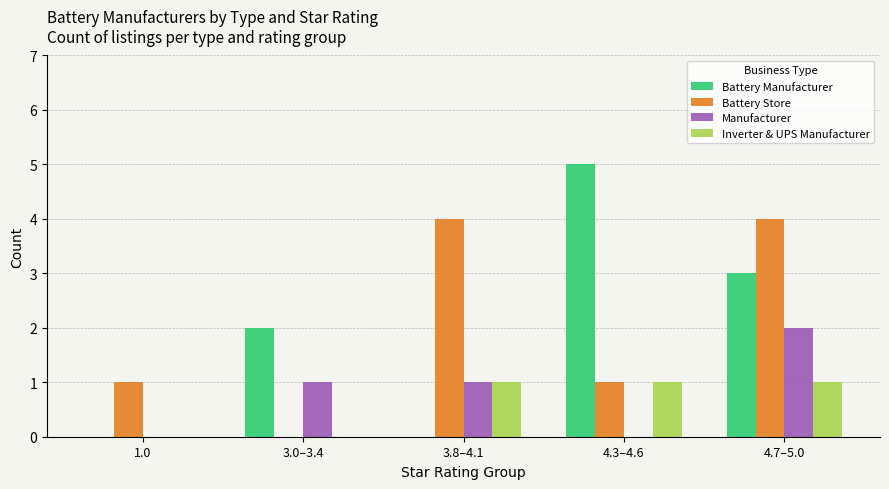

What are all the series names shown in the legend?

Battery Manufacturer, Battery Store, Manufacturer, Inverter & UPS Manufacturer